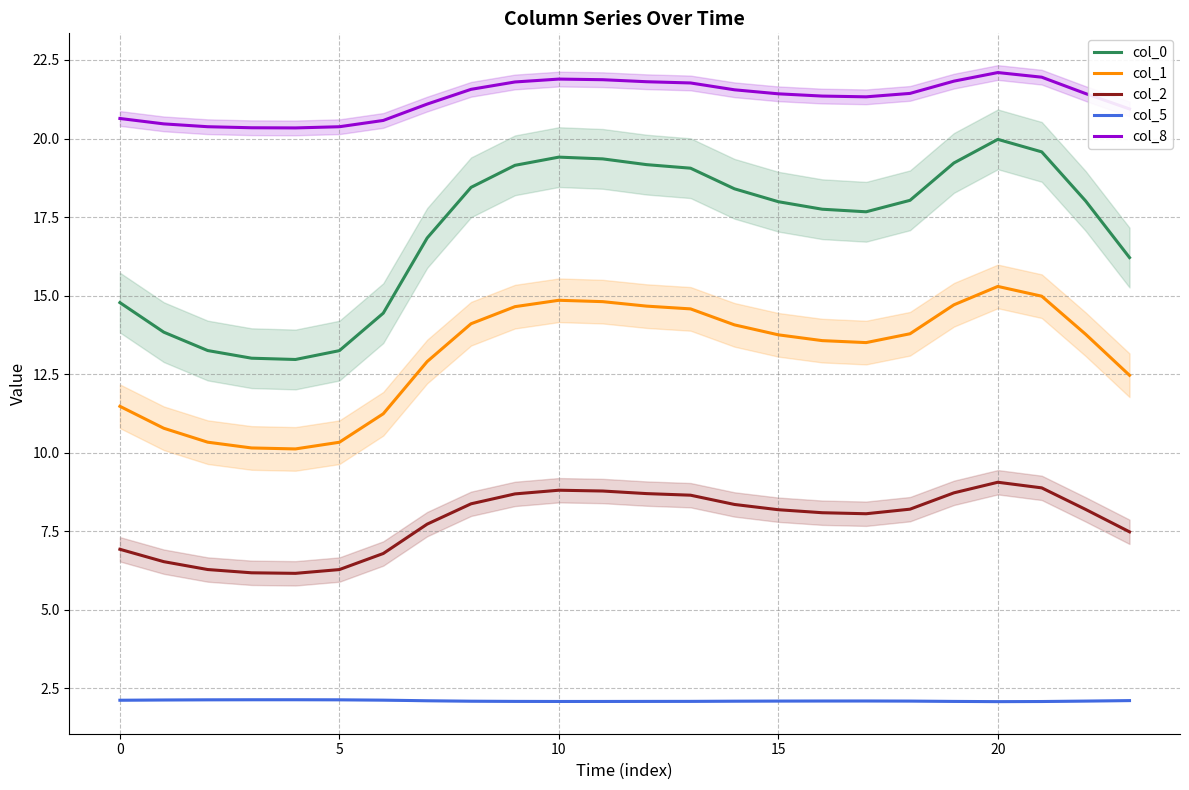

What is the difference between the maximum and minimum values in the col_8 series?

1.8